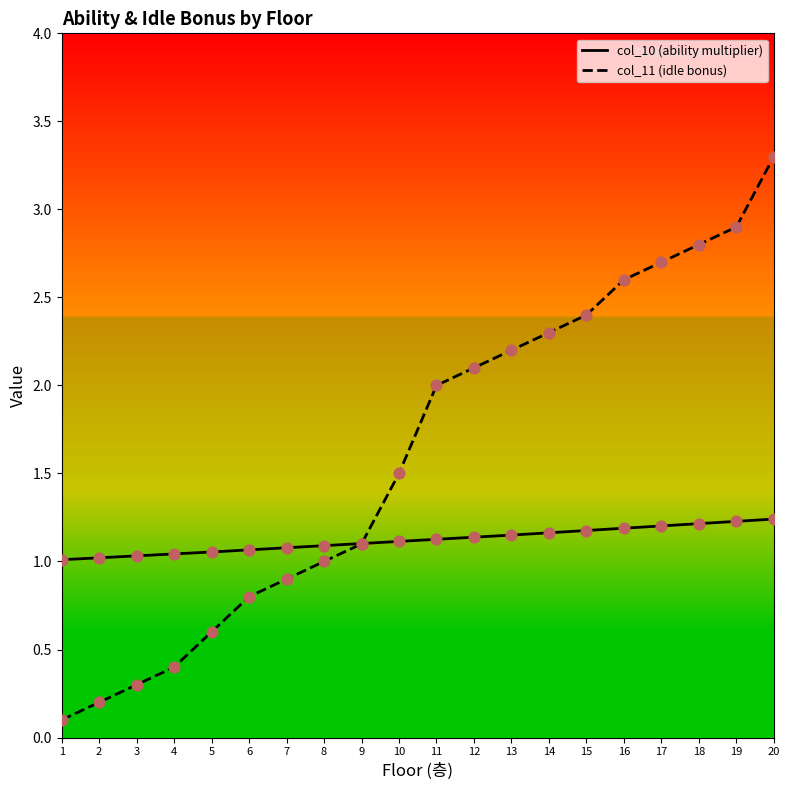

What is the total value across all series at 19?

4.1